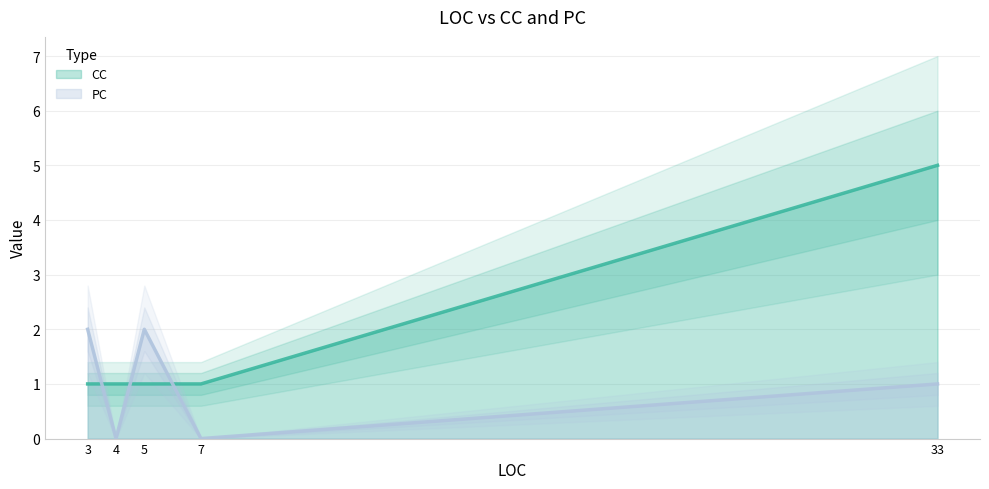

Rank the series at 33 from lowest to highest value.

PC, CC